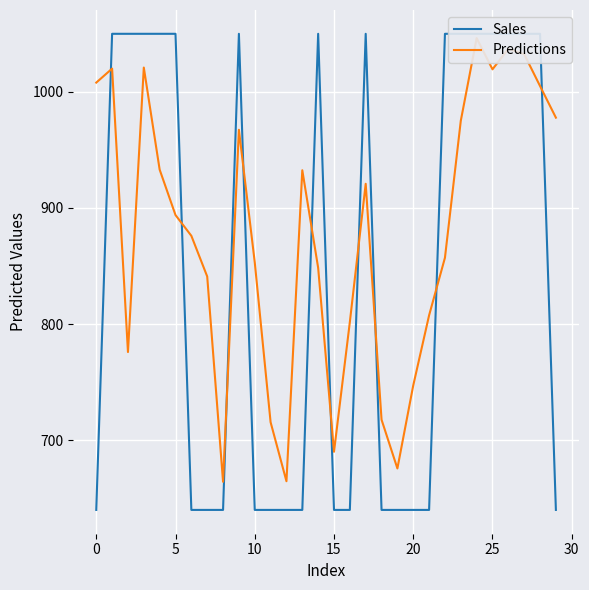

Is this an area chart (filled region under the line)?

No